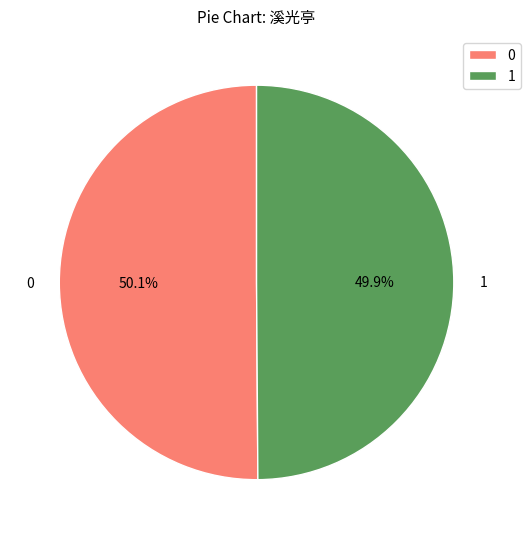

What is the ratio of the value at 0 to the value at 1?

1.0